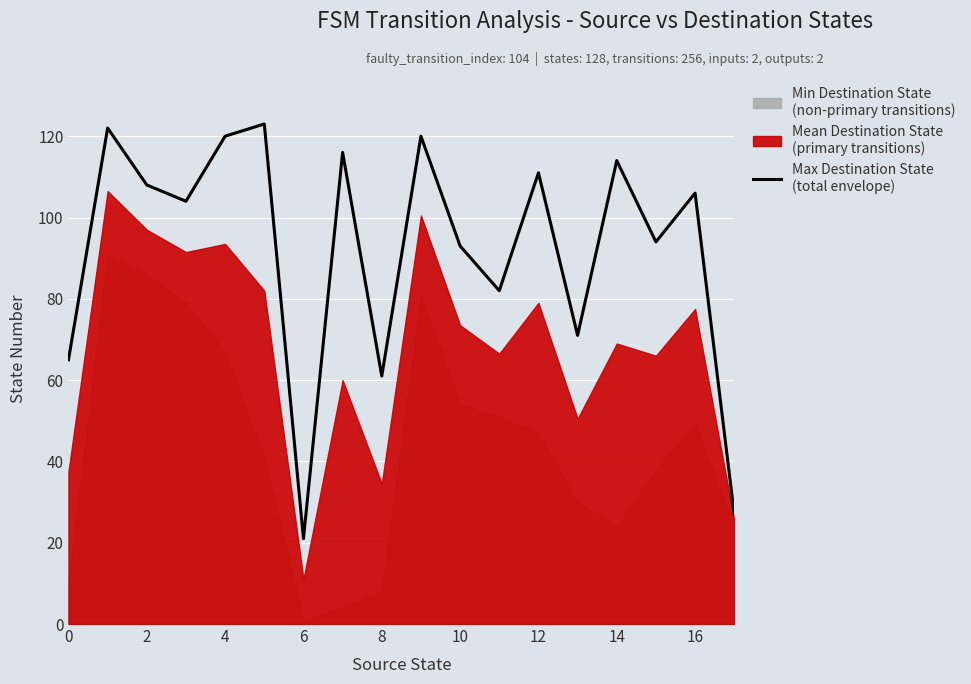

How many points are lower than both their immediate neighbors (excluding endpoints)?

6